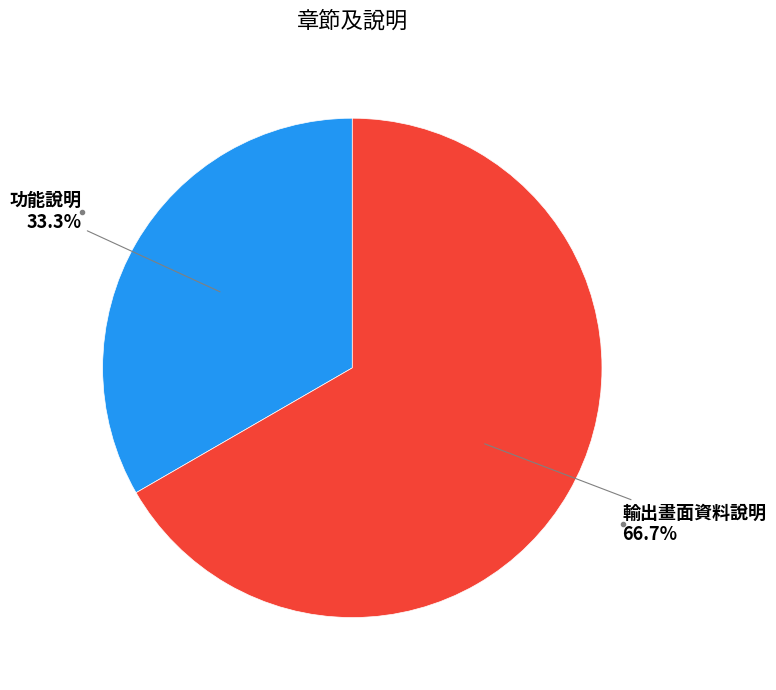

How many slices are in this pie chart?

2